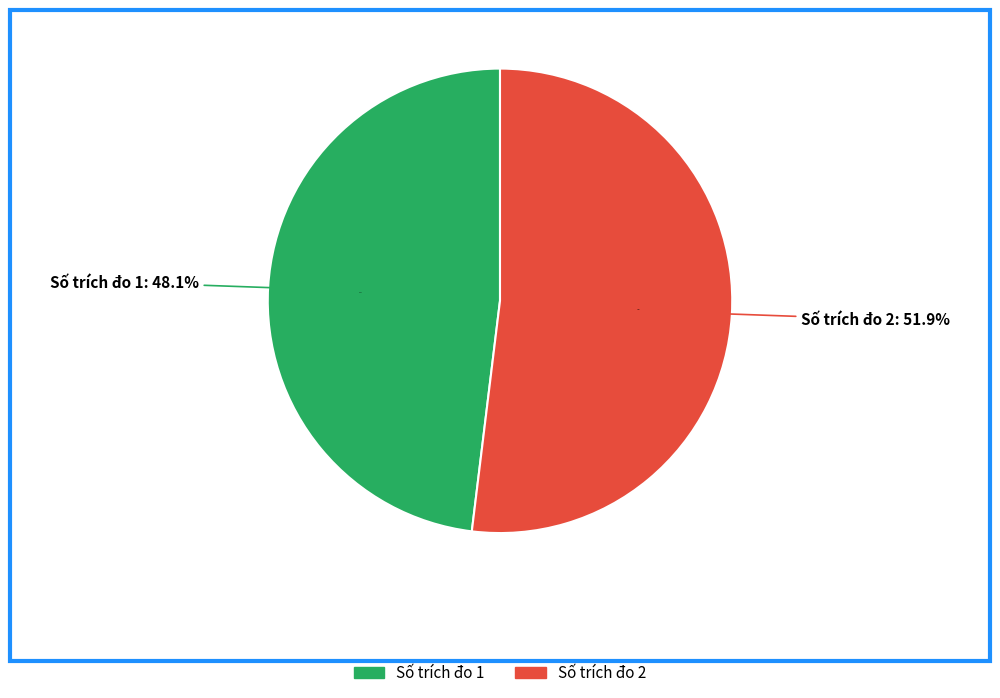

Approximately how many times larger is the value at 2 compared to 1?

1.1